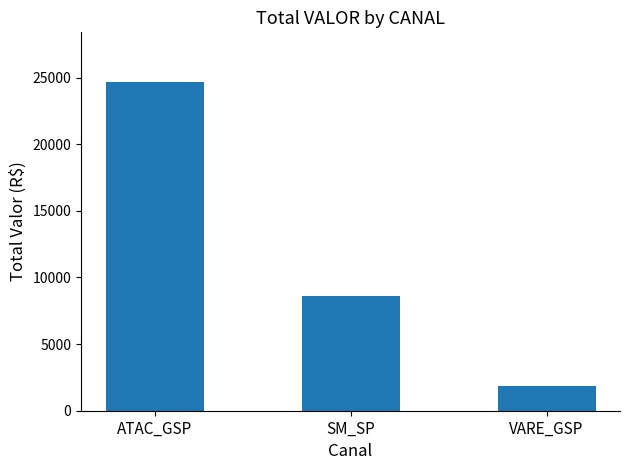

What is the difference between the values at SM_SP and VARE_GSP?

6732.4